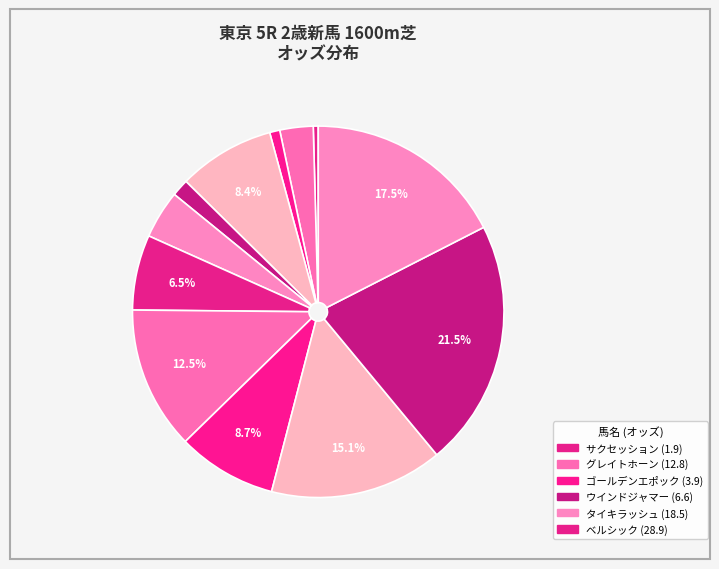

Count the number of slices in the pie.

12